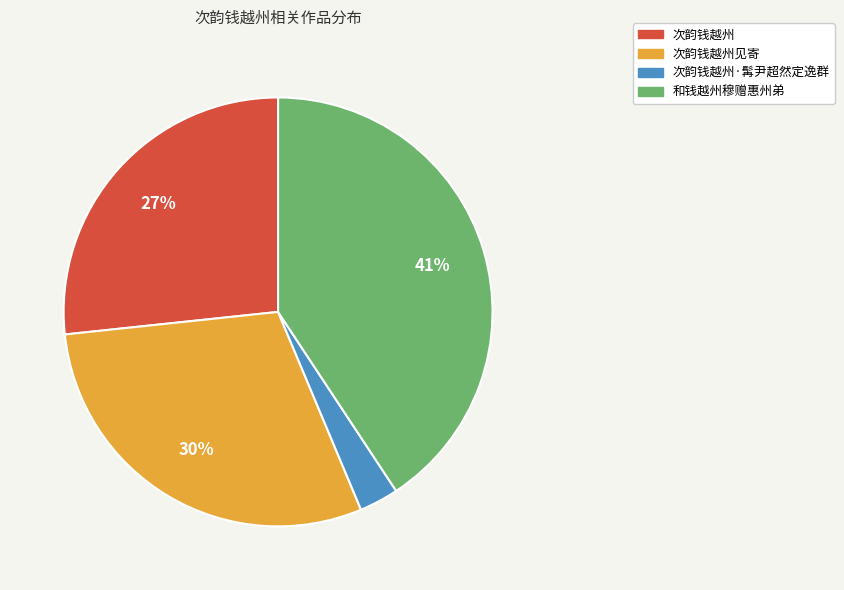

To the nearest percent, what percentage of the pie is 次韵钱越州见寄?

30%